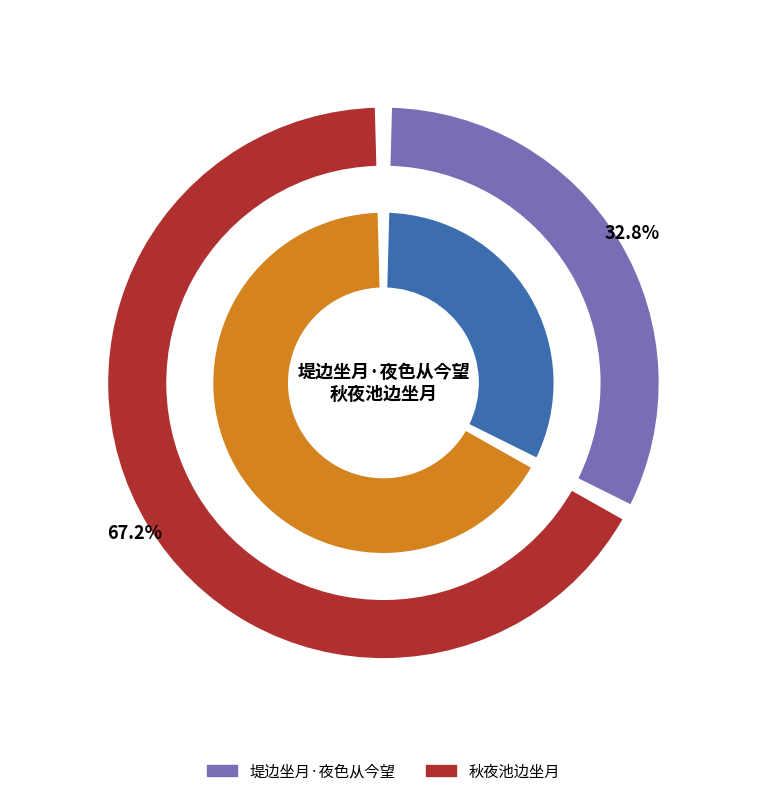

Is 秋夜池边坐月 the majority of the pie?

Yes